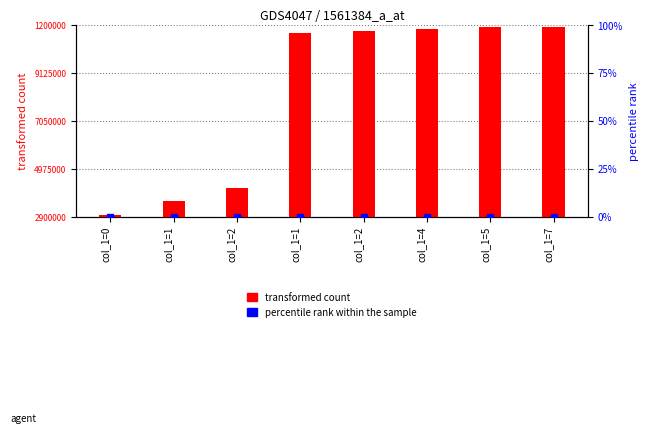

What are all the series names shown in the legend?

transformed count, percentile rank within the sample